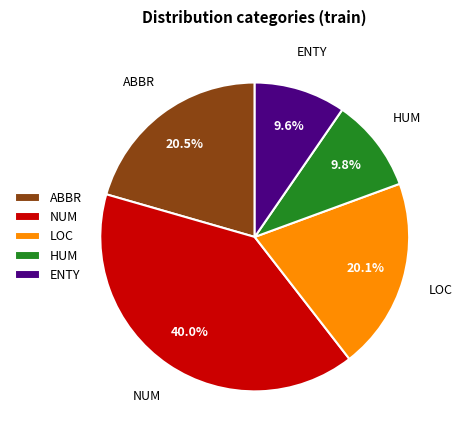

Which has a higher value, NUM or LOC?

NUM